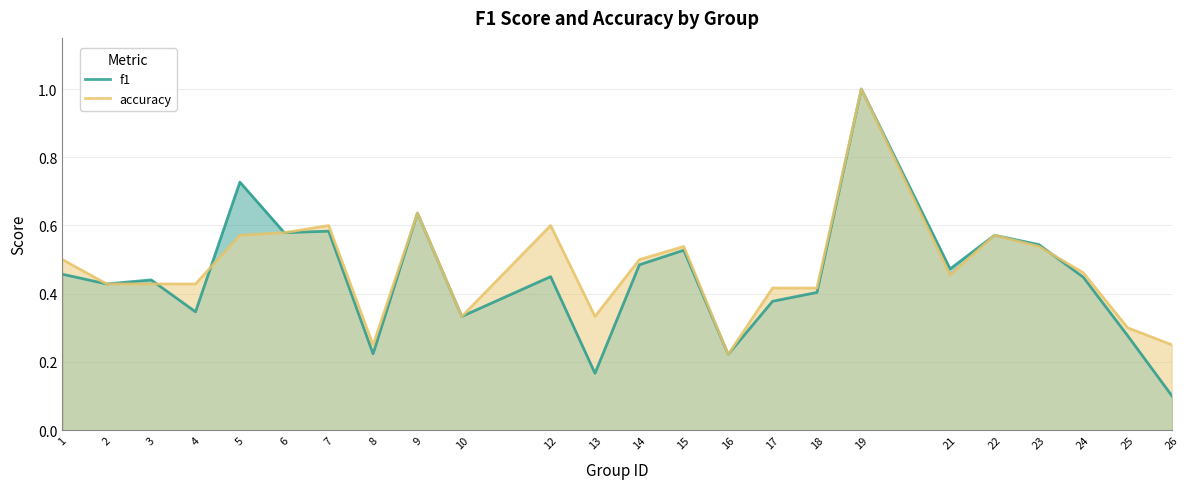

After their last crossing, which series has the higher values: f1 or accuracy?

accuracy